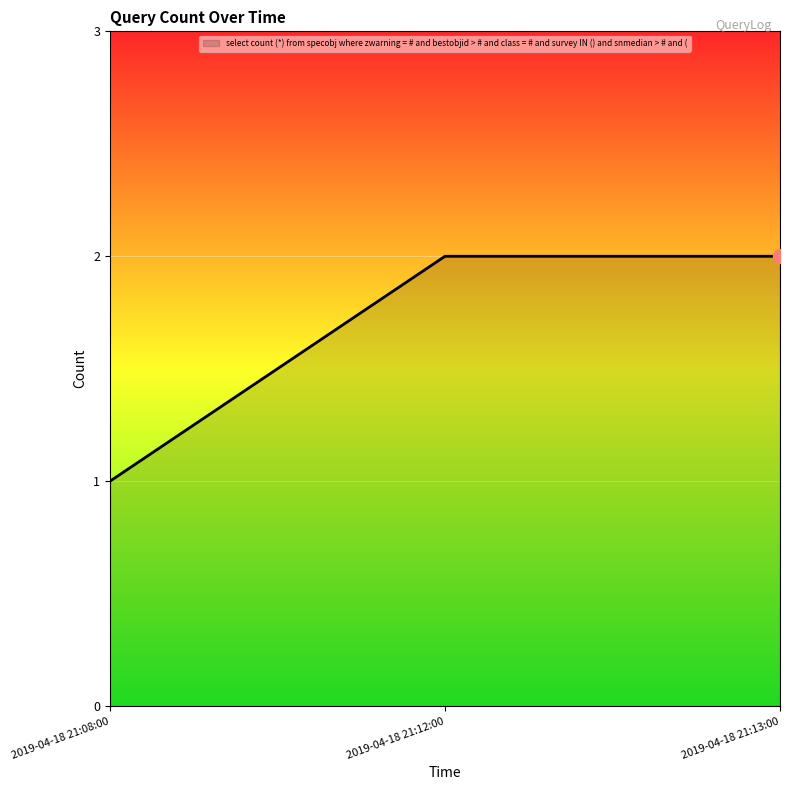

Count the number of data series in this chart.

1